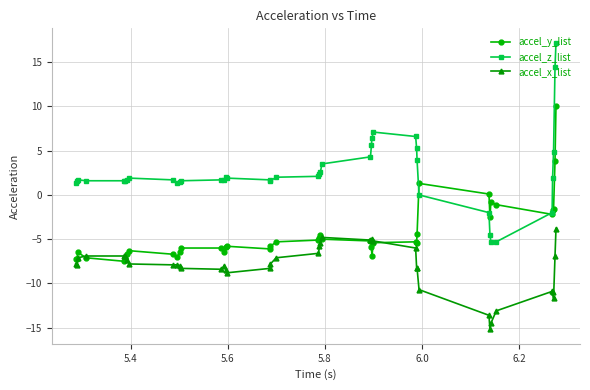

Rank the series by their average value, from highest to lowest.

accel_z_list, accel_y_list, accel_x_list